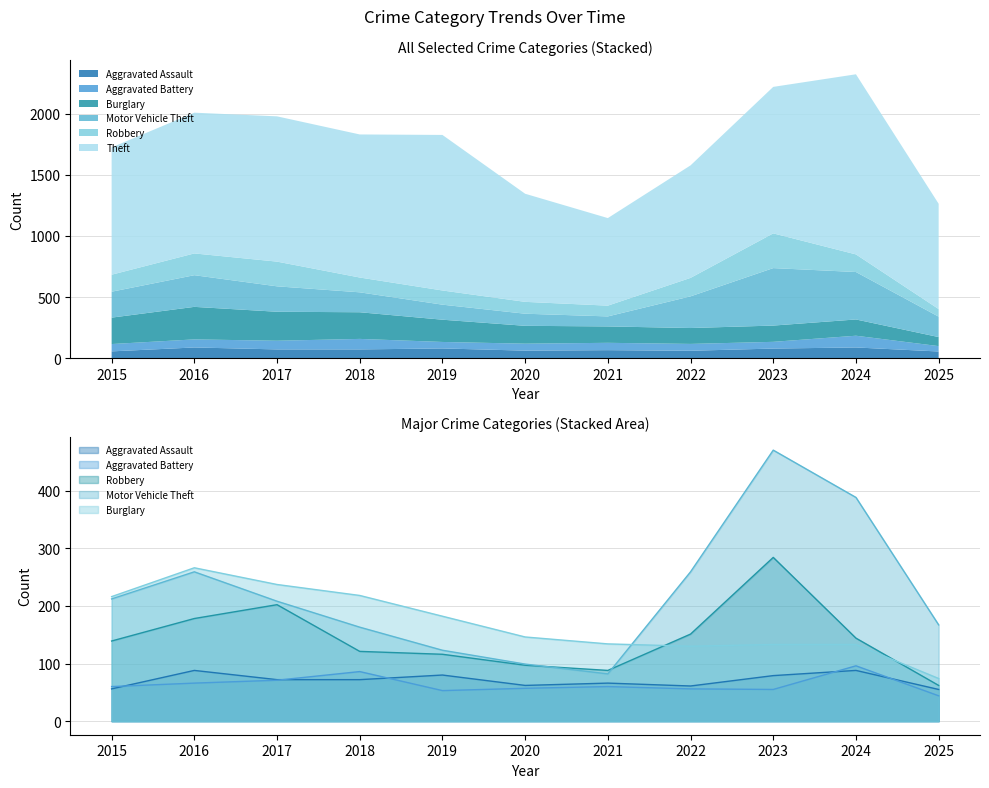

Where is the first local minimum for Burglary?

2022